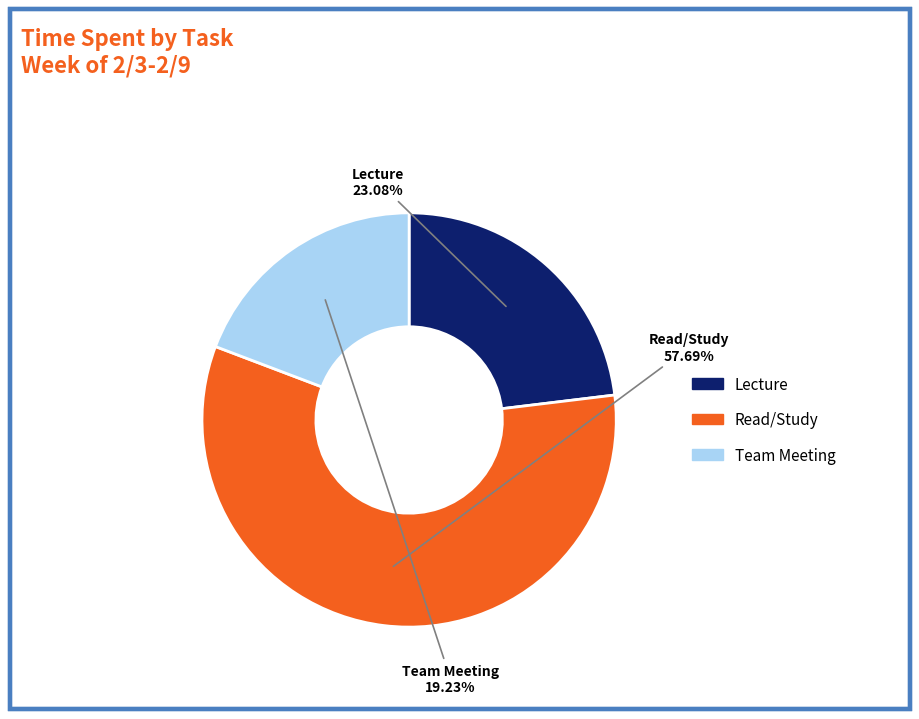

Is there a majority slice in this chart?

Yes